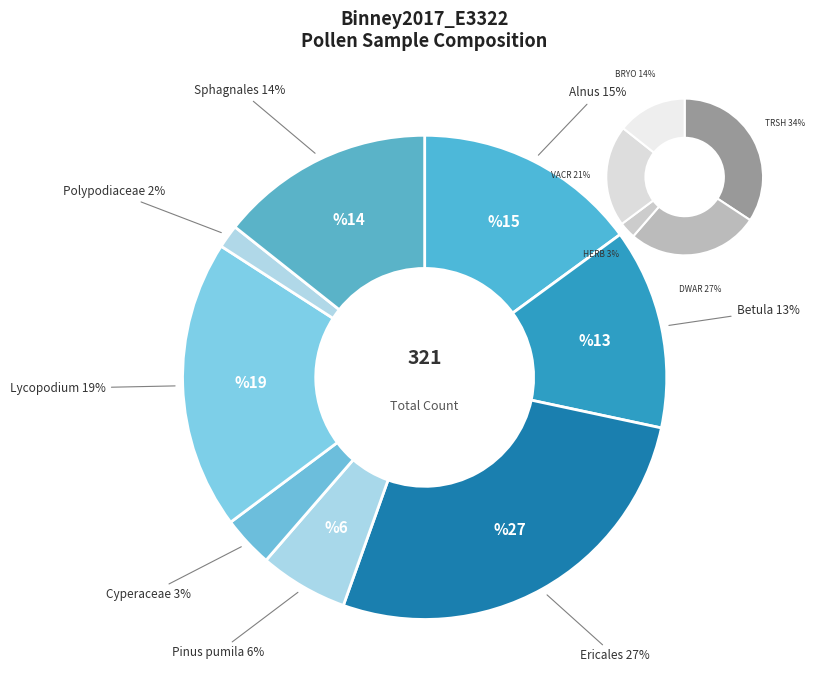

How many slices are in this pie chart?

8